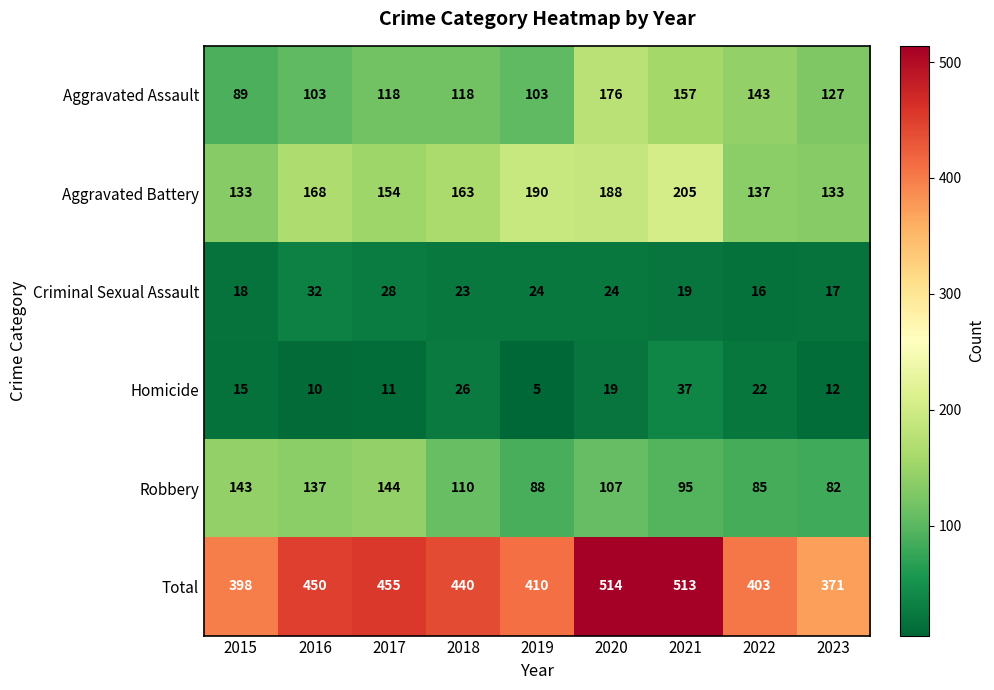

True or false: Homicide has a value of 10 at 2016.

True